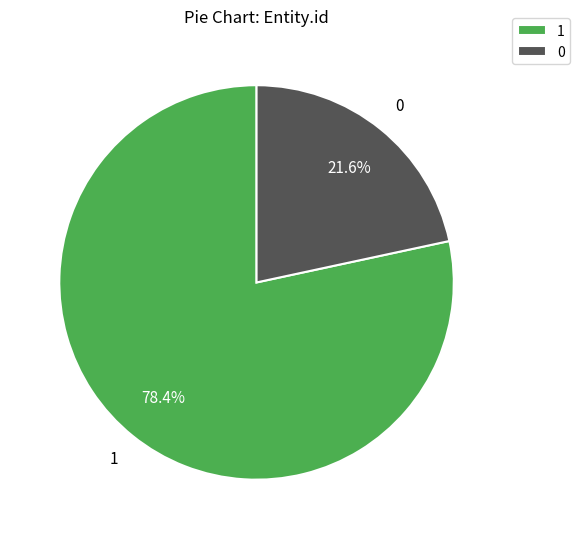

Combined, do 1 and 0 account for over 50%?

Yes